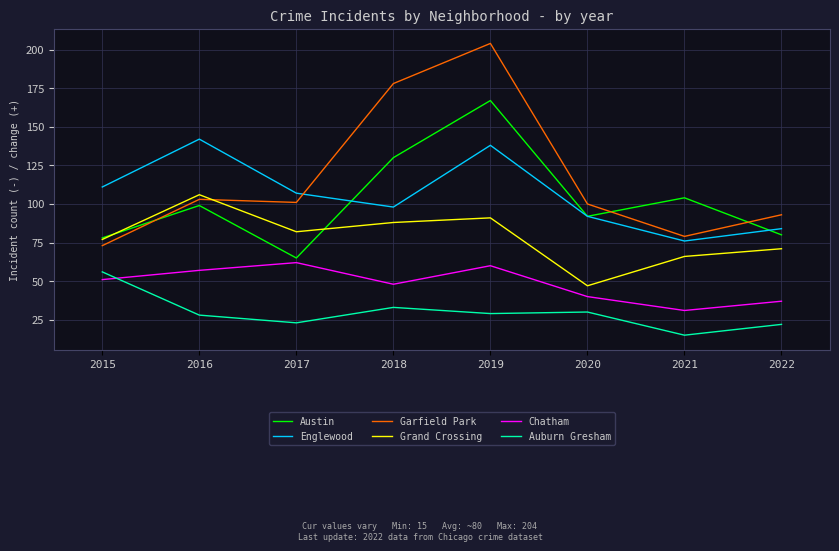

Reading left to right, list all the values displayed in this chart.

Austin: 2015=78	2016=99	2017=65	2018=130	2019=167	2020=92	2021=104	2022=80
Englewood: 2015=111	2016=142	2017=107	2018=98	2019=138	2020=92	2021=76	2022=84
Garfield Park: 2015=73	2016=103	2017=101	2018=178	2019=204	2020=100	2021=79	2022=93
Grand Crossing: 2015=77	2016=106	2017=82	2018=88	2019=91	2020=47	2021=66	2022=71
Chatham: 2015=51	2016=57	2017=62	2018=48	2019=60	2020=40	2021=31	2022=37
Auburn Gresham: 2015=56	2016=28	2017=23	2018=33	2019=29	2020=30	2021=15	2022=22